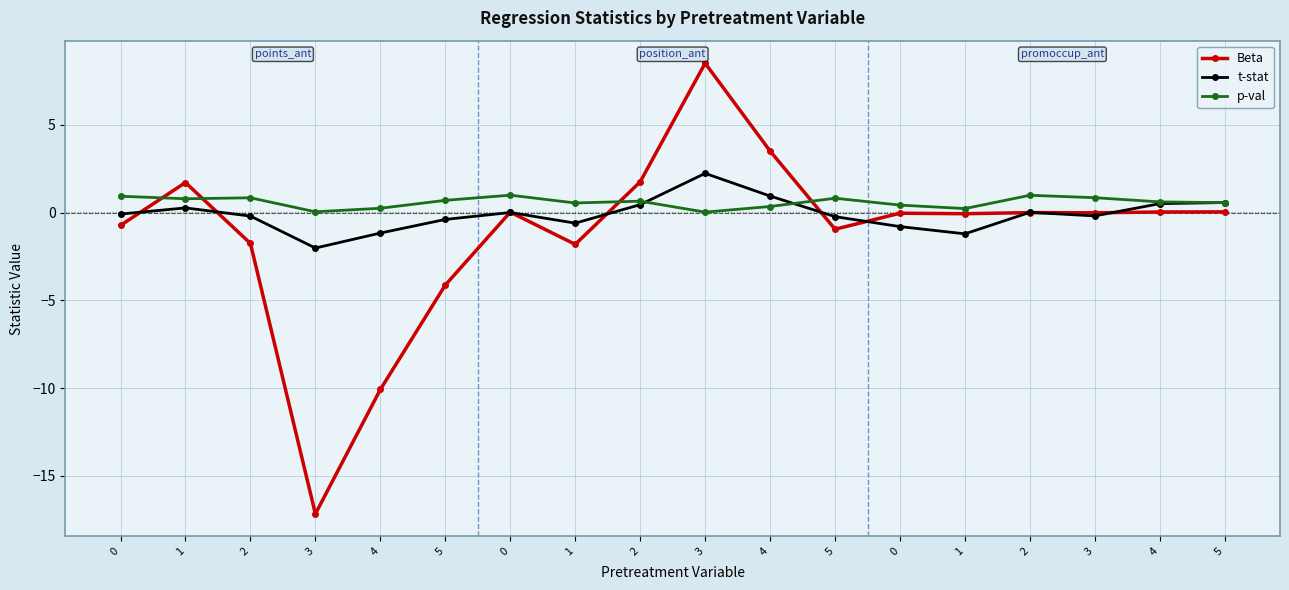

How many series are shown in this chart?

3